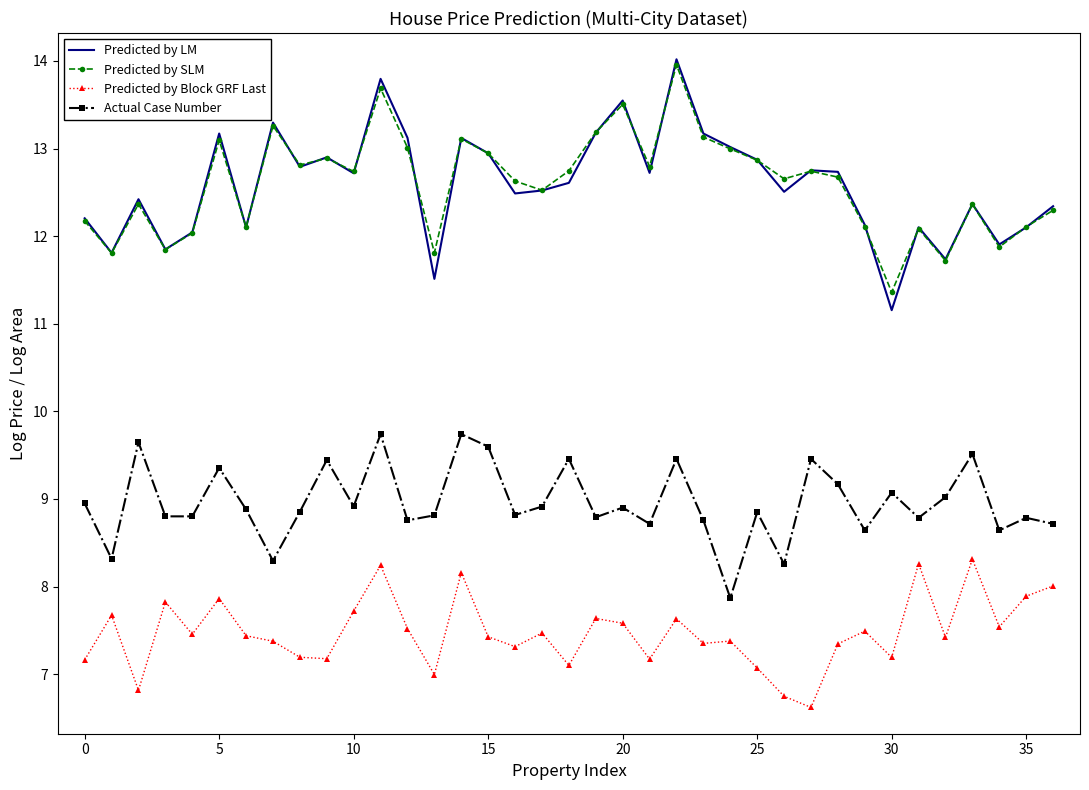

What is the lowest value of the Predicted by LM series?

11.2